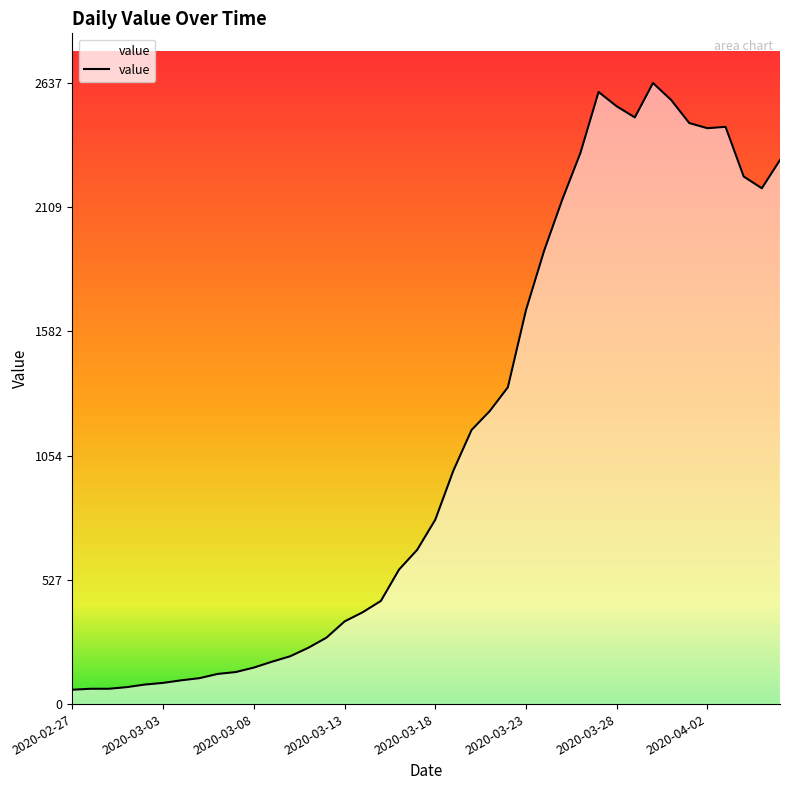

What is the smallest value displayed?

61